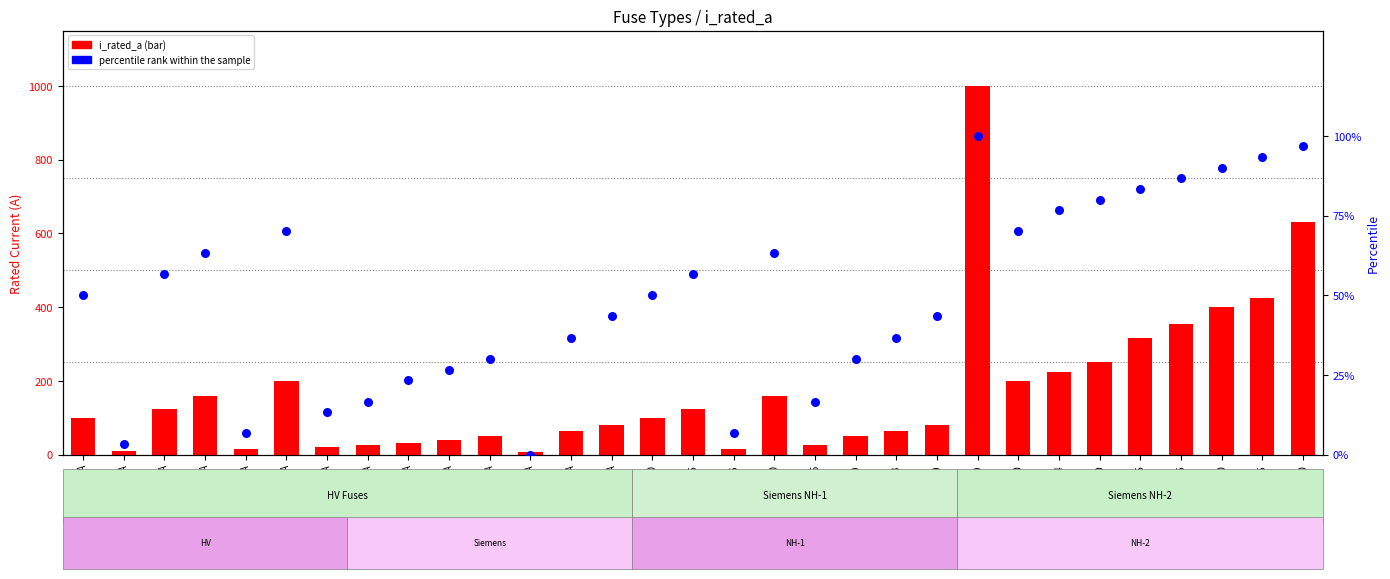

Which series reaches the minimum Y coordinate?

percentile rank within the sample